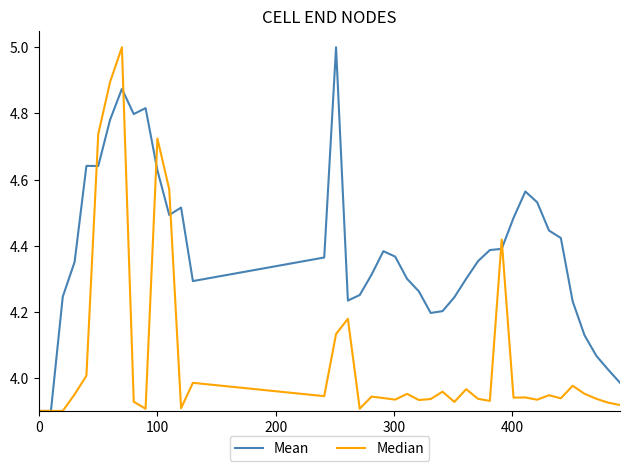

Rank the series by their average value, from highest to lowest.

Mean, Median